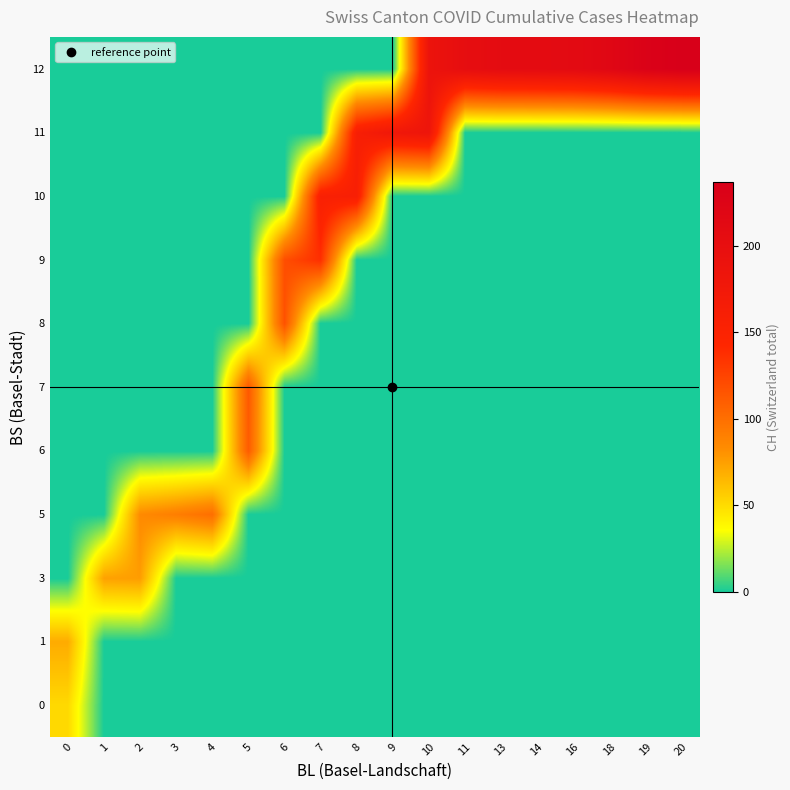

Reading left to right, what are all the values shown in this chart?

0: 0=51	1=0	2=0	3=0	4=0	5=0	6=0	7=0	8=0	9=0	10=0	11=0	13=0	14=0	16=0	18=0	19=0	20=0
1: 0=70	1=0	2=0	3=0	4=0	5=0	6=0	7=0	8=0	9=0	10=0	11=0	13=0	14=0	16=0	18=0	19=0	20=0
3: 0=0	1=74	2=76	3=0	4=0	5=0	6=0	7=0	8=0	9=0	10=0	11=0	13=0	14=0	16=0	18=0	19=0	20=0
5: 0=0	1=0	2=84	3=91	4=100	5=0	6=0	7=0	8=0	9=0	10=0	11=0	13=0	14=0	16=0	18=0	19=0	20=0
6: 0=0	1=0	2=0	3=0	4=0	5=111	6=0	7=0	8=0	9=0	10=0	11=0	13=0	14=0	16=0	18=0	19=0	20=0
7: 0=0	1=0	2=0	3=0	4=0	5=113	6=0	7=0	8=0	9=0	10=0	11=0	13=0	14=0	16=0	18=0	19=0	20=0
8: 0=0	1=0	2=0	3=0	4=0	5=0	6=117	7=0	8=0	9=0	10=0	11=0	13=0	14=0	16=0	18=0	19=0	20=0
9: 0=0	1=0	2=0	3=0	4=0	5=0	6=119	7=137	8=0	9=0	10=0	11=0	13=0	14=0	16=0	18=0	19=0	20=0
10: 0=0	1=0	2=0	3=0	4=0	5=0	6=0	7=156	8=159	9=0	10=0	11=0	13=0	14=0	16=0	18=0	19=0	20=0
11: 0=0	1=0	2=0	3=0	4=0	5=0	6=0	7=0	8=160	9=178	10=184	11=0	13=0	14=0	16=0	18=0	19=0	20=0
12: 0=0	1=0	2=0	3=0	4=0	5=0	6=0	7=0	8=0	9=0	10=188	11=202	13=207	14=208	16=210	18=218	19=231	20=237